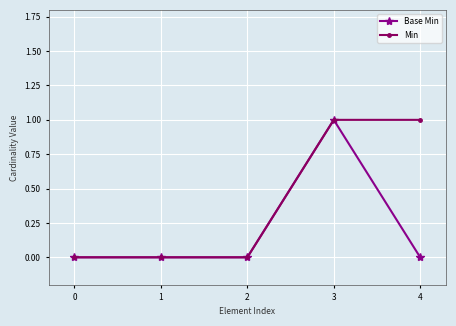

What is the difference between the second highest and second lowest values in the Min series?

1